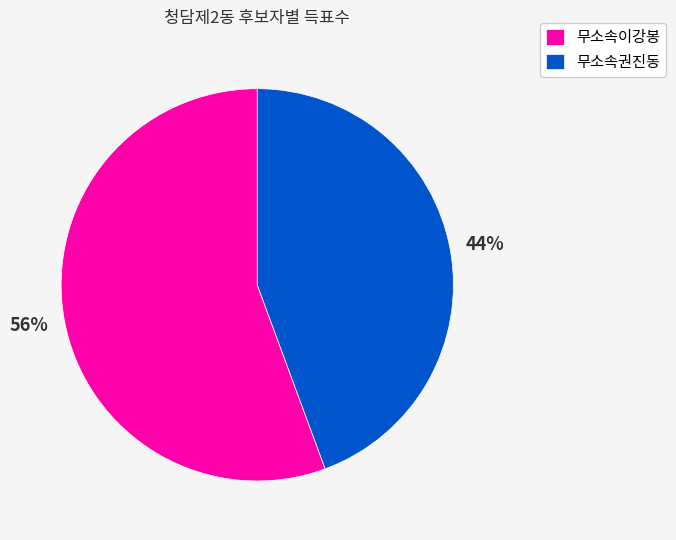

To the nearest percent, what is the combined percentage of 무소속이강봉 and 무소속권진동?

100%